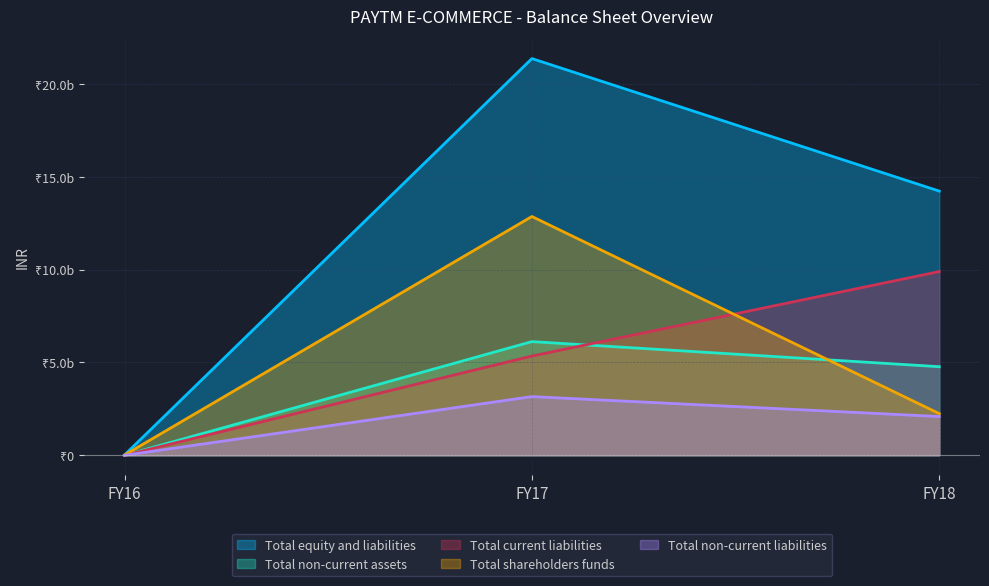

What are all the series names shown in the legend?

Total equity and liabilities, Total non-current assets, Total current liabilities, Total shareholders funds, Total non-current liabilities